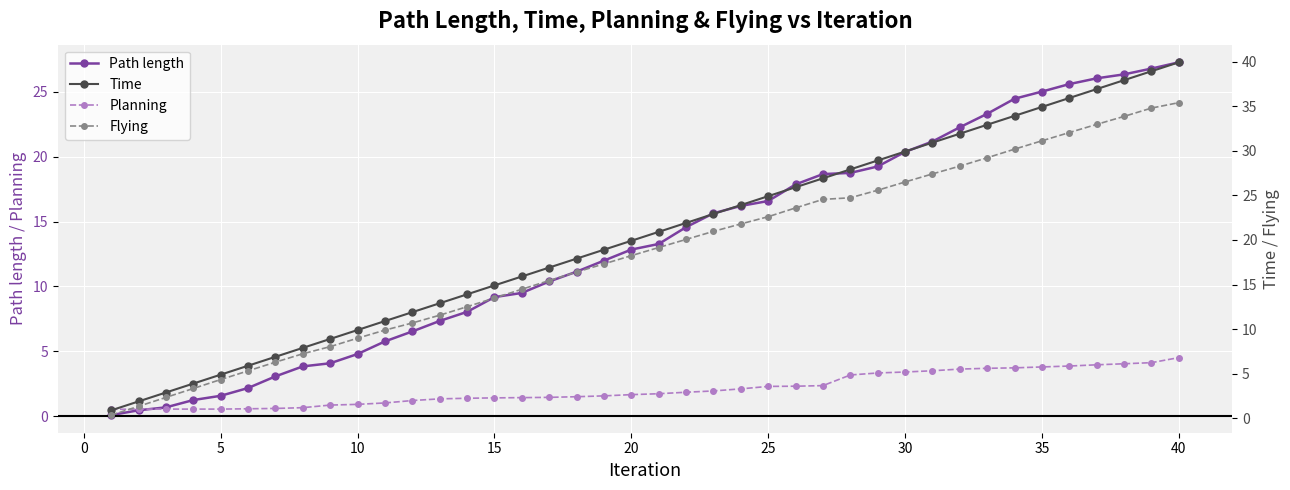

What is the highest value of the Planning series?

4.5